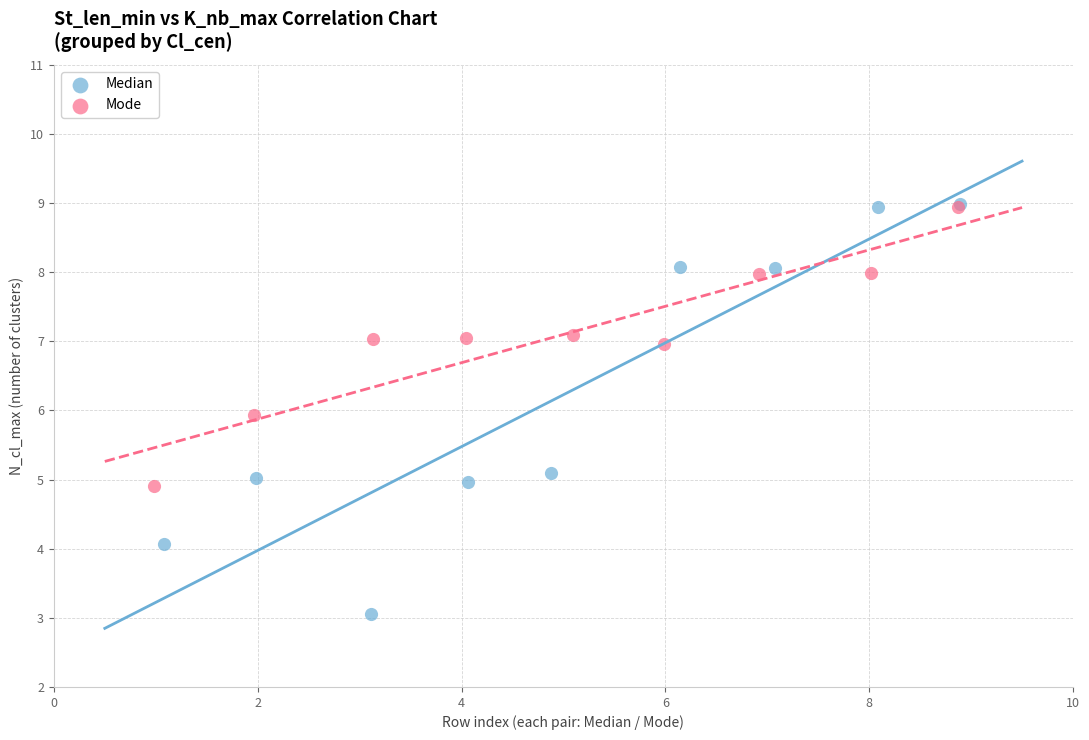

Which series has the largest Y range (max minus min)?

Median